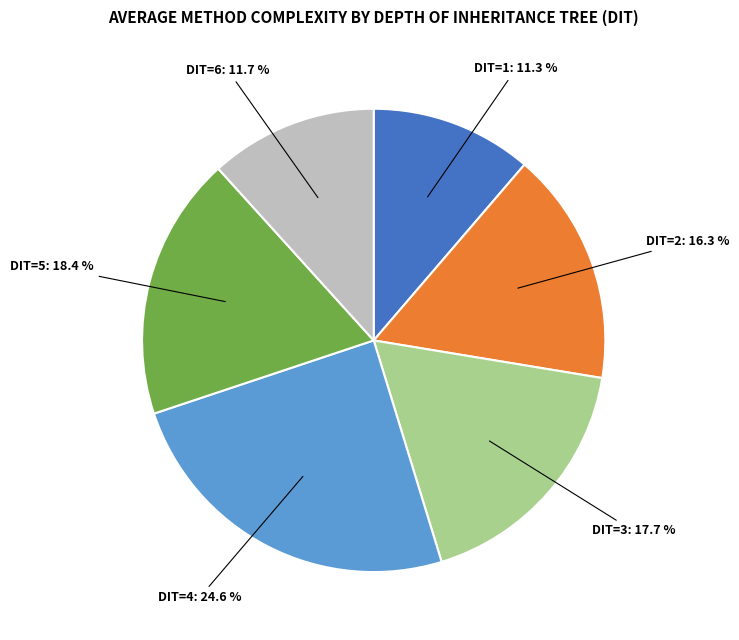

How much of the chart is everything except DIT=1?

88.7%